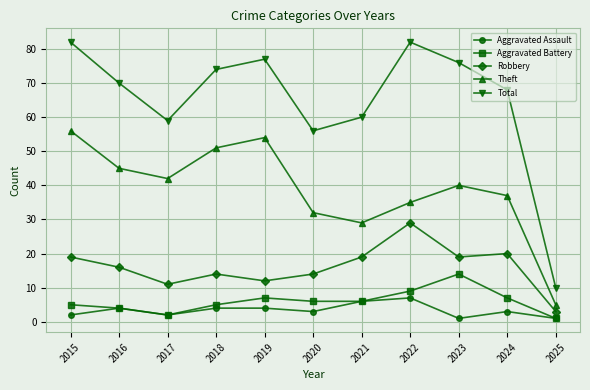

At which label does Aggravated Battery reach its peak?

2023